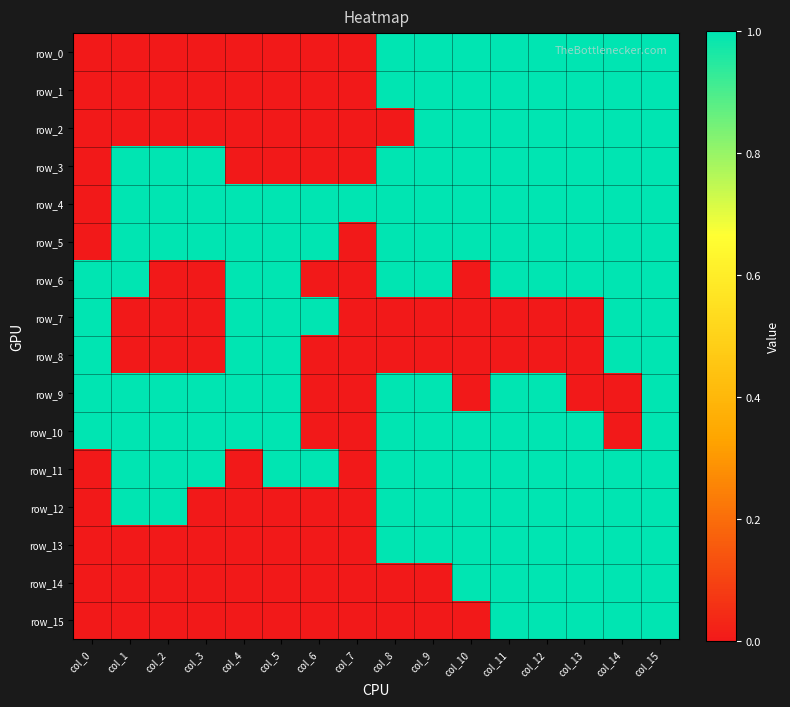

Which label corresponds to the largest value in the chart?

col_8